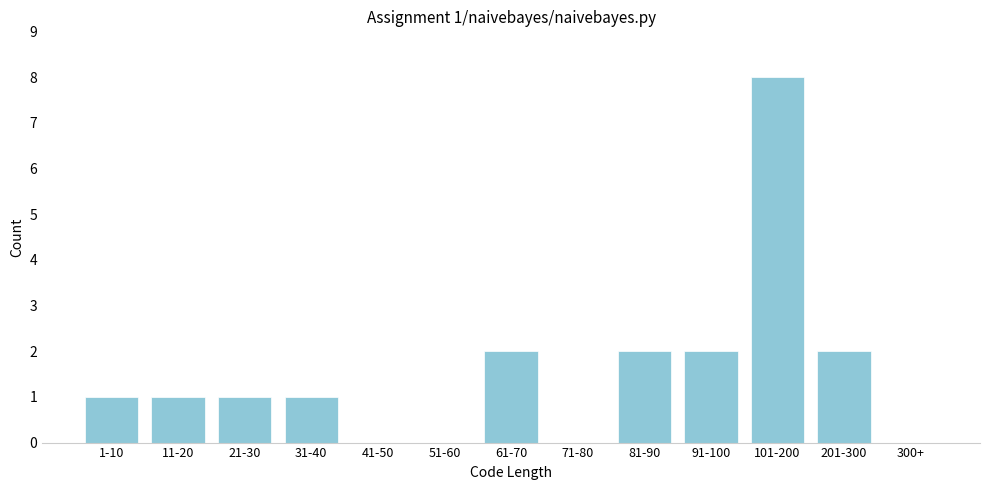

Reading left to right, what are all the values shown in this chart?

1-10=1	11-20=1	21-30=1	31-40=1	41-50=0	51-60=0	61-70=2	71-80=0	81-90=2	91-100=2	101-200=8	201-300=2	300+=0